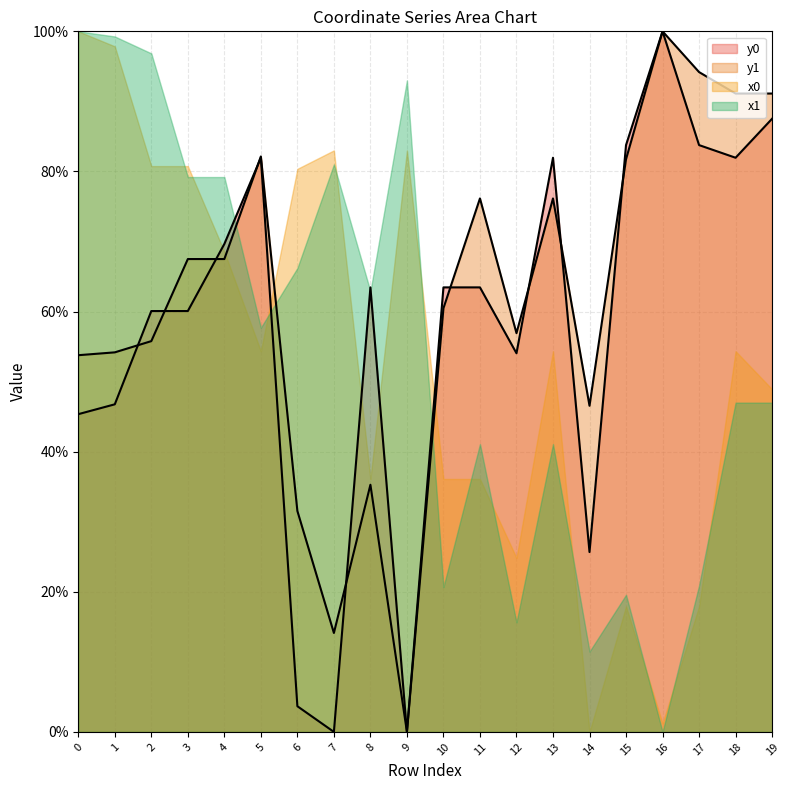

How many positive values does the y1 series have?

19